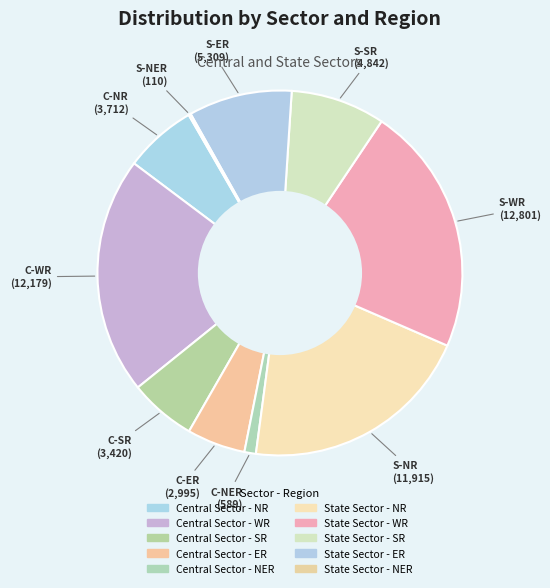

Is State Sector - NR the majority of the pie?

No